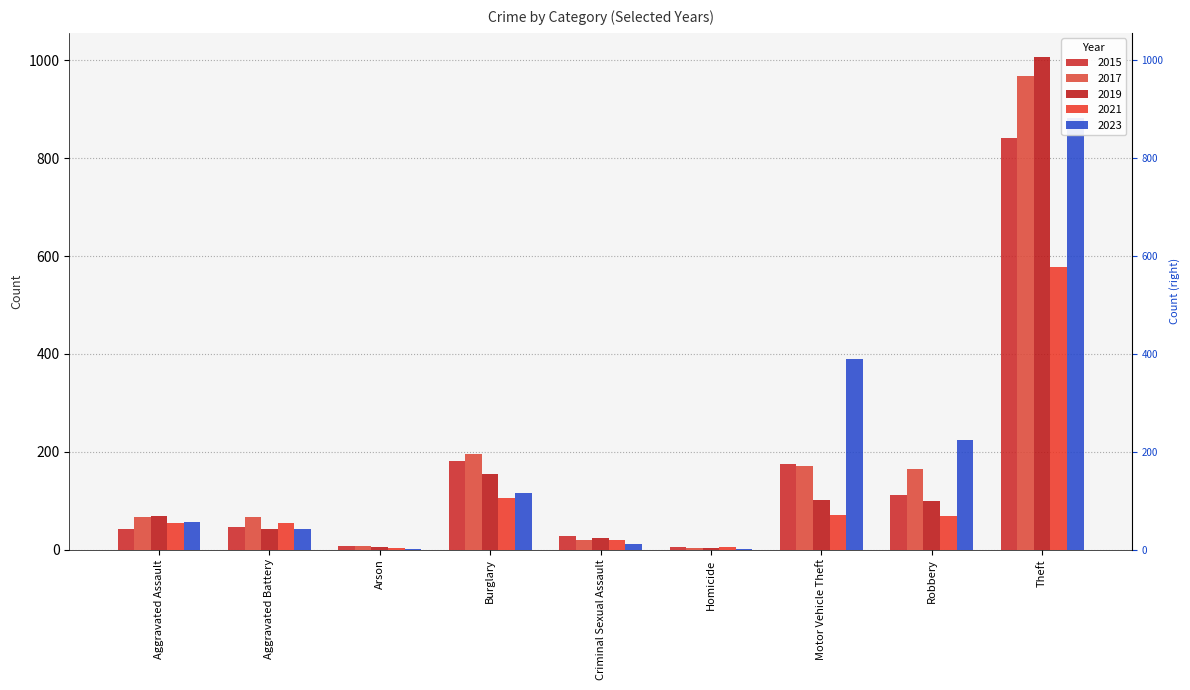

Is it true that 2015 equals 5 at Homicide?

True